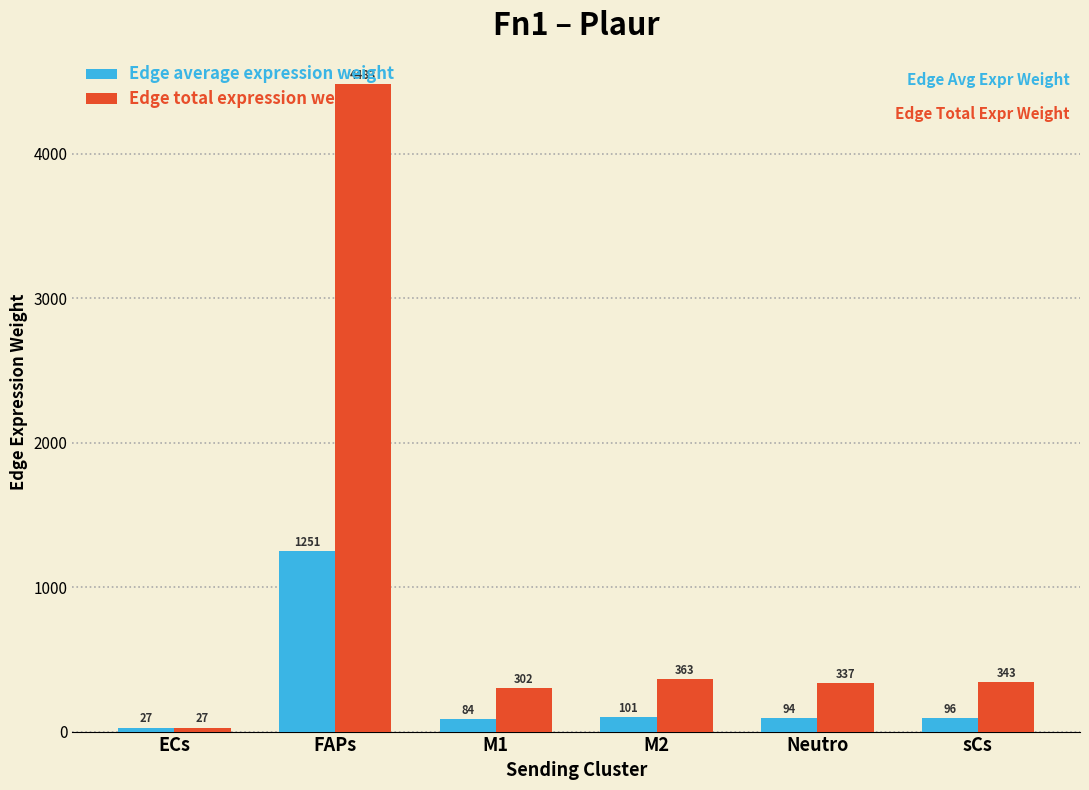

Rank the series by their maximum value, from highest to lowest.

Edge total expression weight, Edge average expression weight